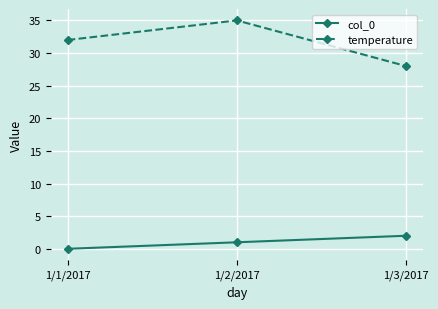

The value of temperature at 1/2/2017 is 59. True or false?

False